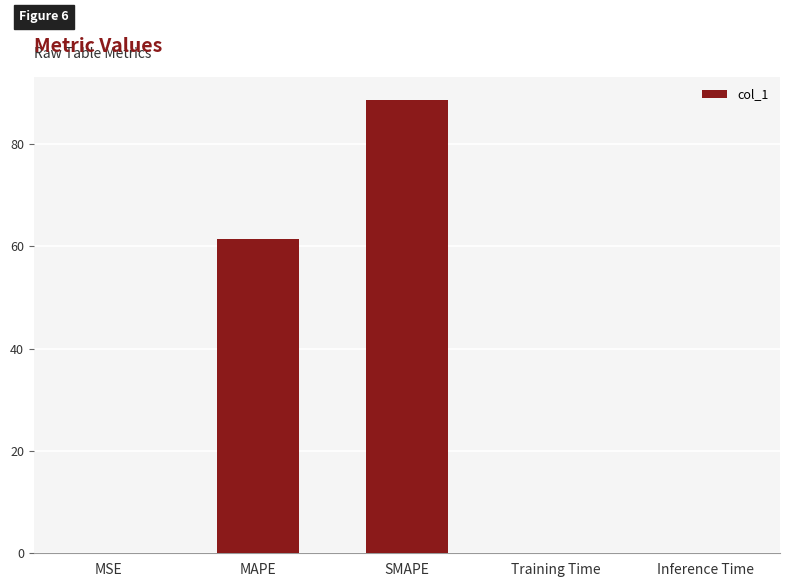

What is the sum of all values?

150.3